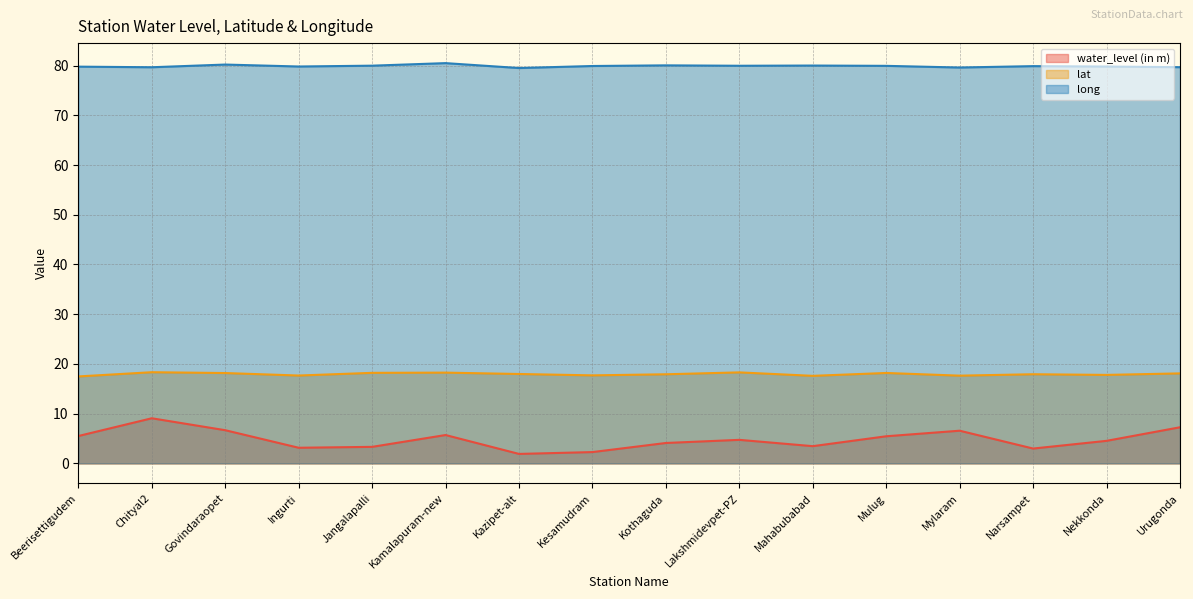

Rank the series by their maximum value, from lowest to highest.

water_level (in m), lat, long